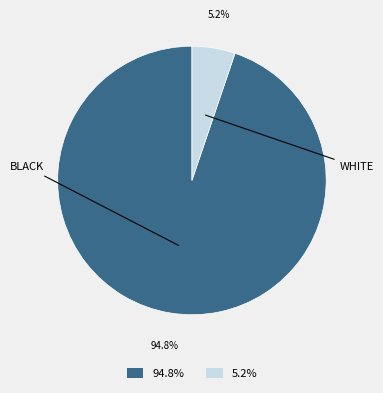

Which slice is the largest?

94.8%